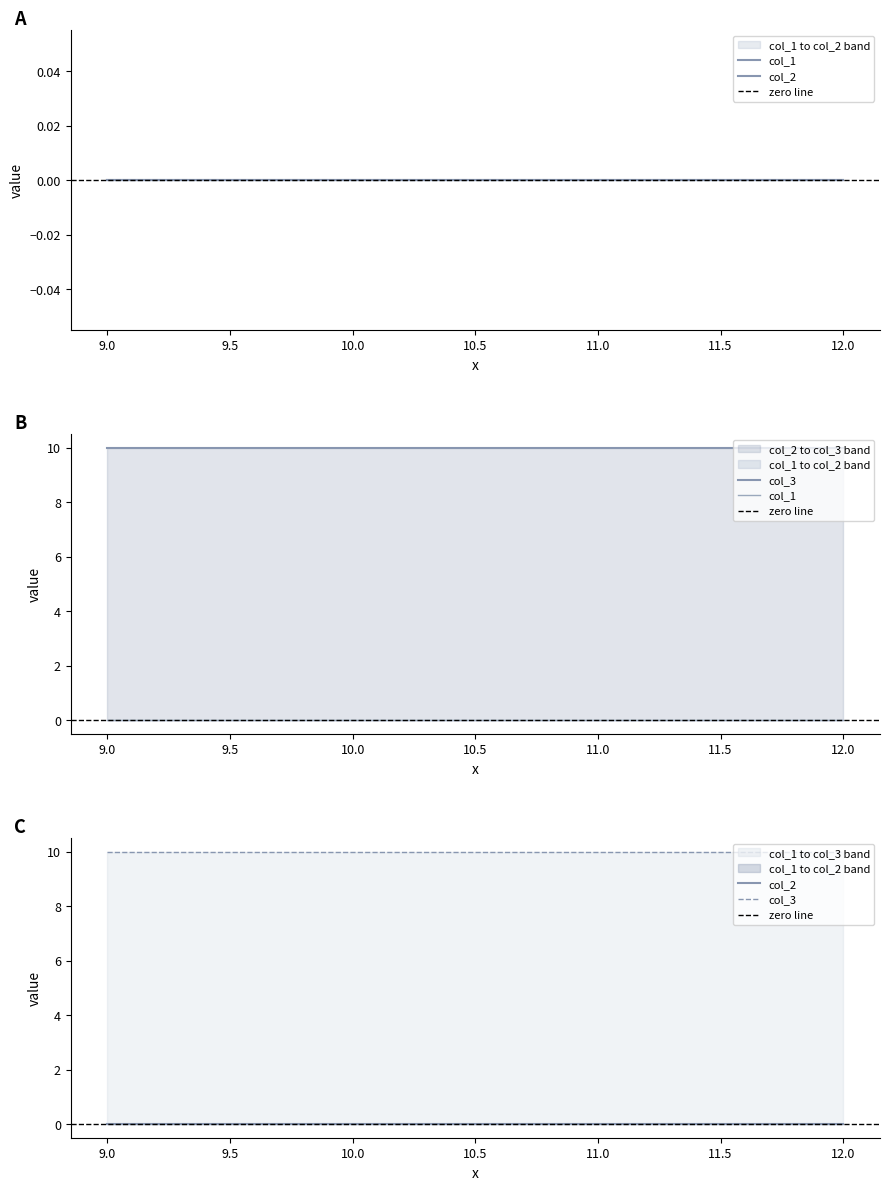

Rank the series by their maximum value, from lowest to highest.

col_1, col_2, col_3